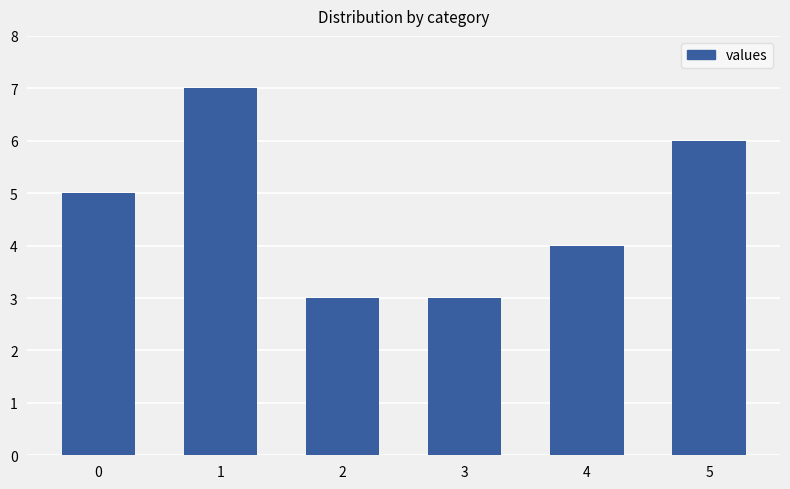

What is the change in value from 4 to 5?

+2